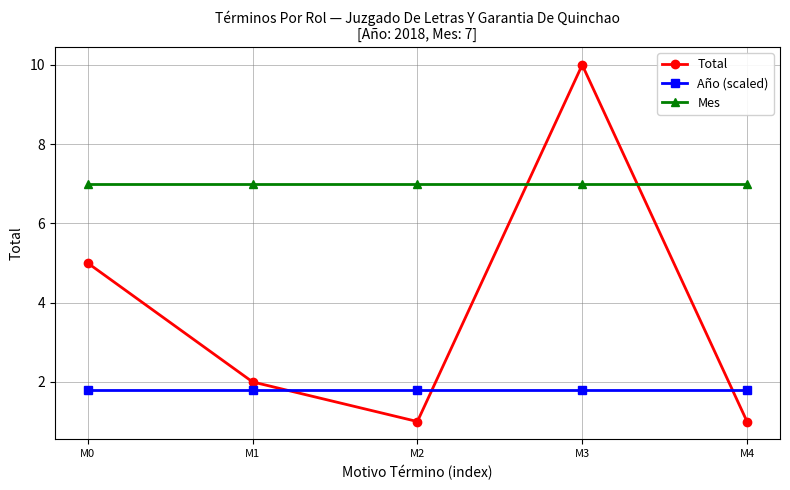

Reading right to left, extract all data points from this chart.

Total: M4=1.0	M3=10.0	M2=1.0	M1=2.0	M0=5.0
Año (scaled): M4=1.8	M3=1.8	M2=1.8	M1=1.8	M0=1.8
Mes: M4=7.0	M3=7.0	M2=7.0	M1=7.0	M0=7.0